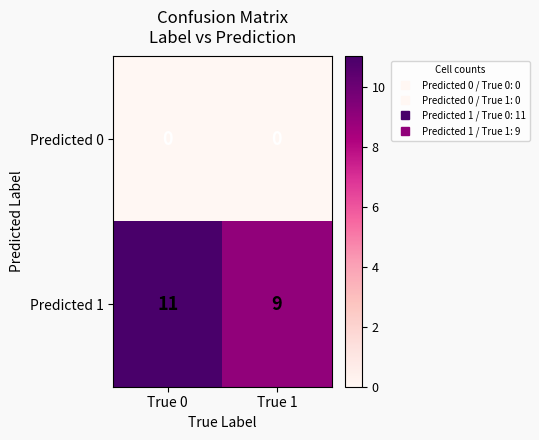

Rank the series by their maximum value, from lowest to highest.

Predicted 0, Predicted 1